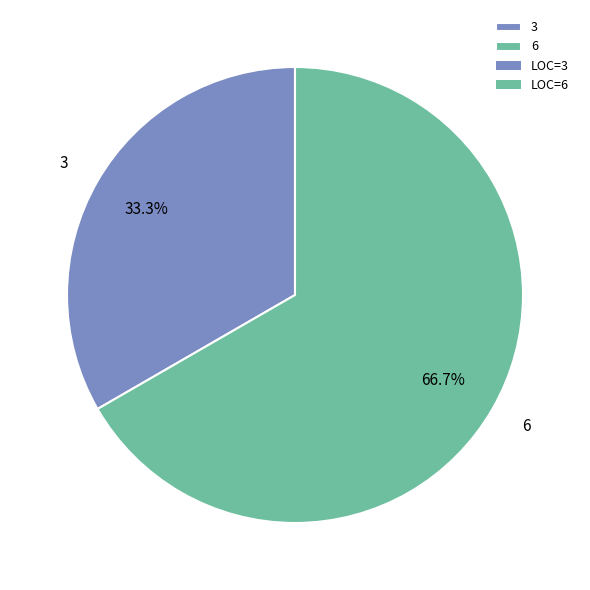

To the nearest percent, what is the combined percentage of 3 and 6?

100%